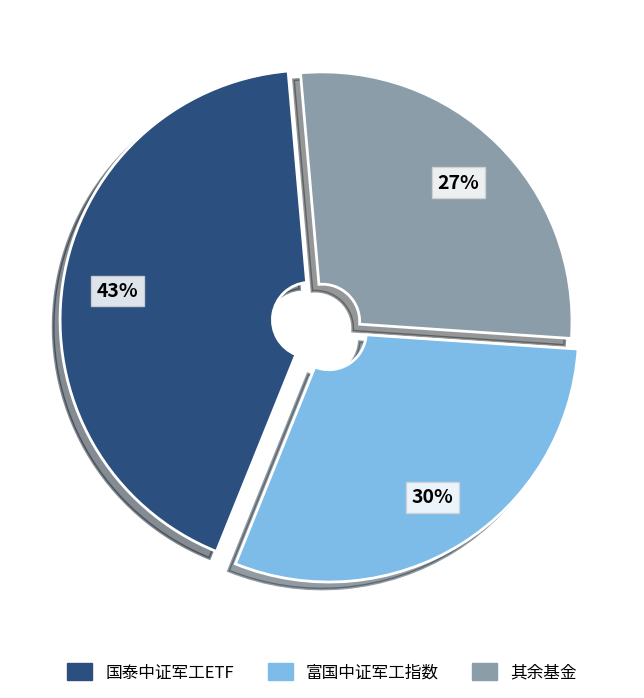

Is the sum of 其余基金 and 国泰中证军工ETF greater than half?

Yes